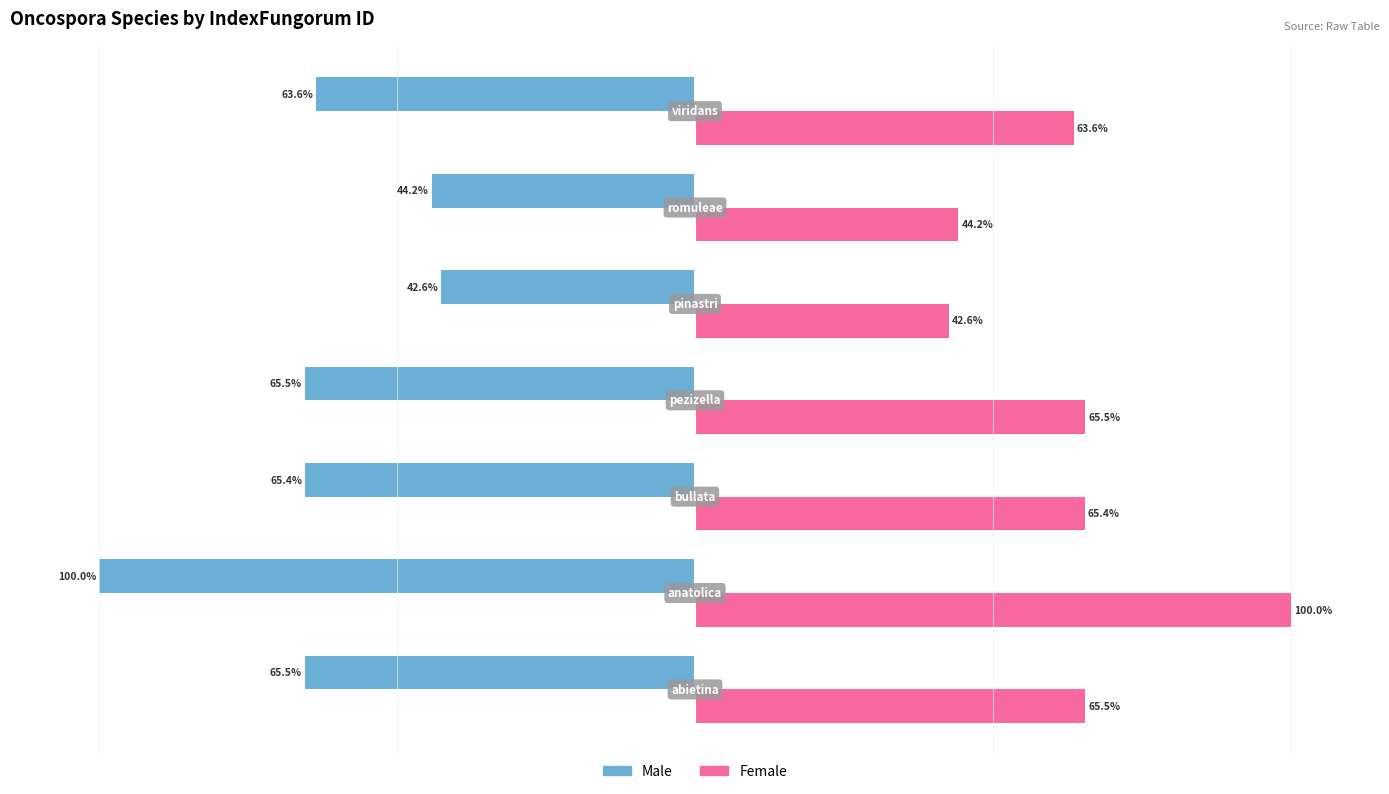

Rank the series by their maximum value, from lowest to highest.

Male, Female